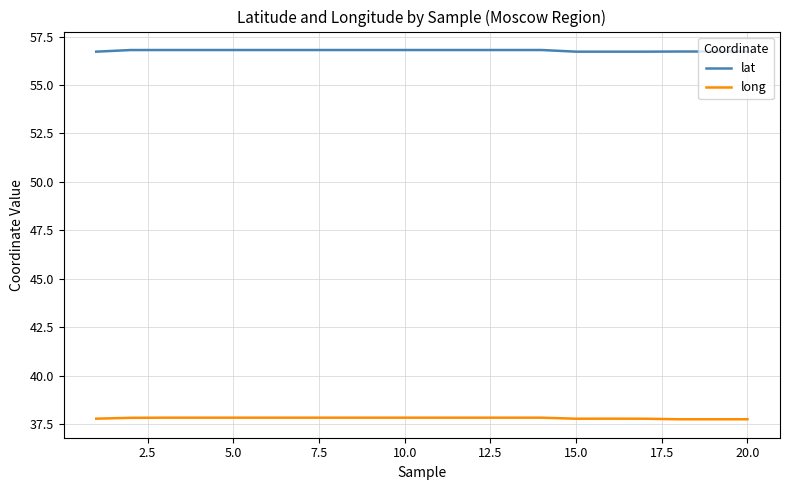

How many long values are between 37 and 38?

20